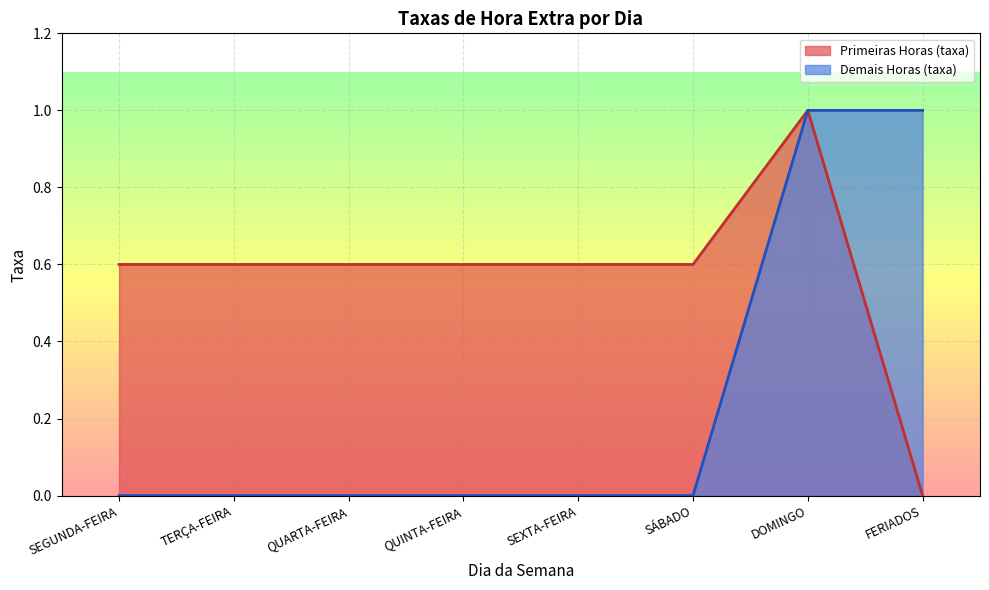

Which series has the largest total across all categories?

Primeiras Horas (taxa)